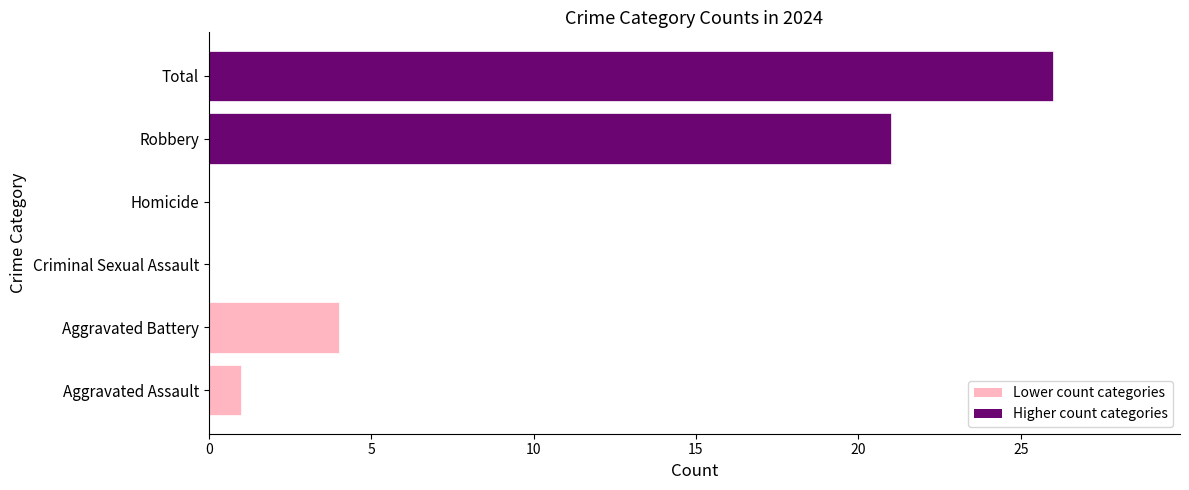

Where is the data nearest to the value 13?

Robbery